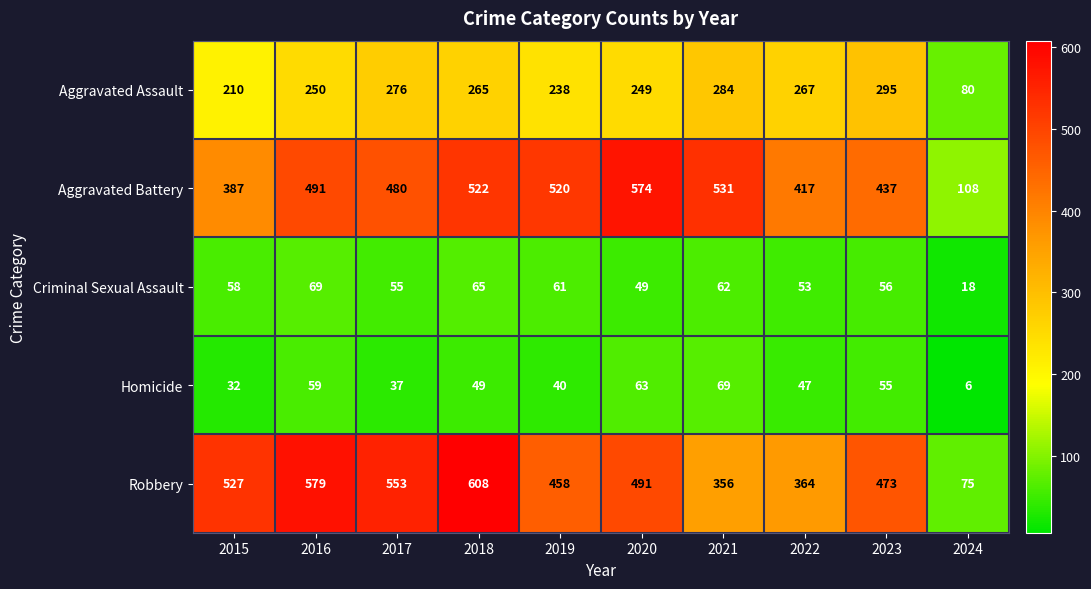

Is the value of Criminal Sexual Assault at 2016 greater than the value of Robbery at 2017?

No